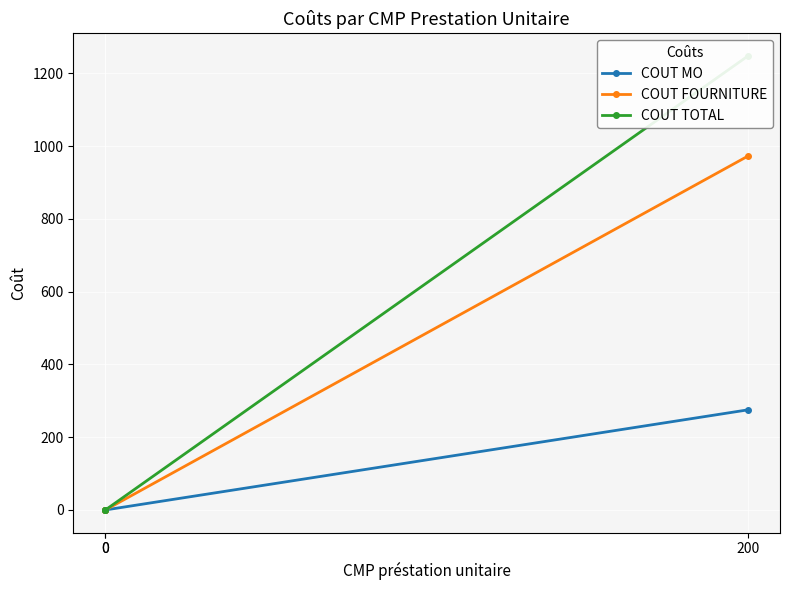

True or false: COUT MO has a value of 0.0 at 0.

True